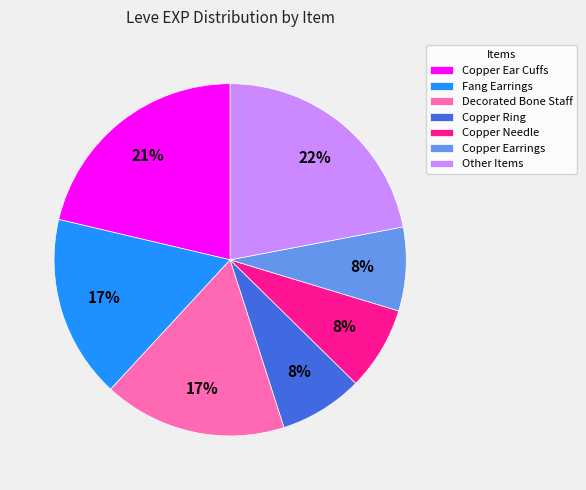

Is there a majority slice in this chart?

No